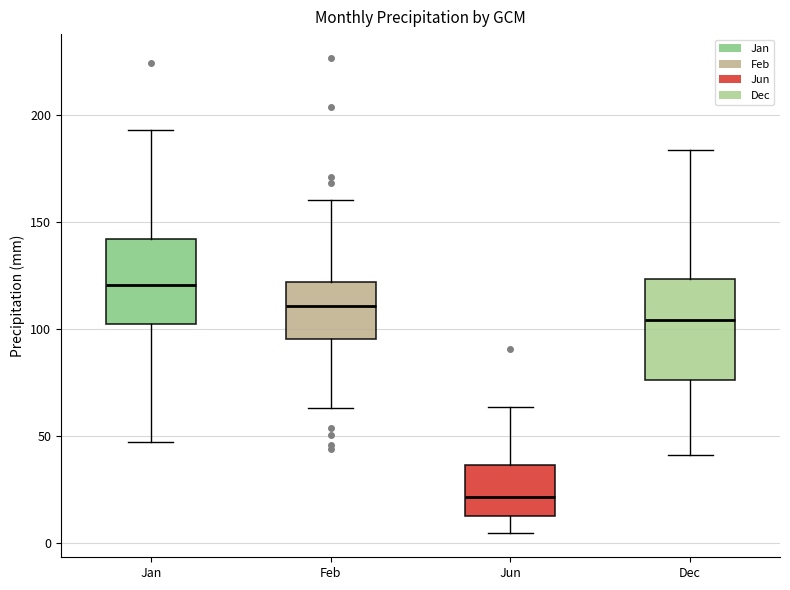

Reading left to right, transcribe this box plot: for each box, give where its median line is, the range the box spans, and where its two whiskers end, as read against the y-axis. The values are not printed on the chart, so give them approximately, as read against the axis.

Jan: median 120, box 100 to 140, whiskers 45 to 195
Feb: median 110, box 95 to 120, whiskers 65 to 160
Jun: median 20, box 10 to 35, whiskers 5 to 65
Dec: median 105, box 75 to 125, whiskers 40 to 185